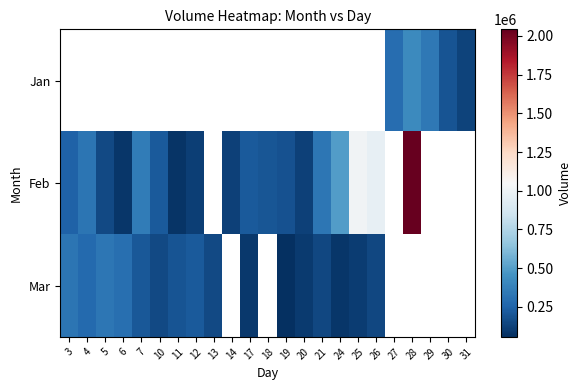

Count the number of categories in the chart.

23